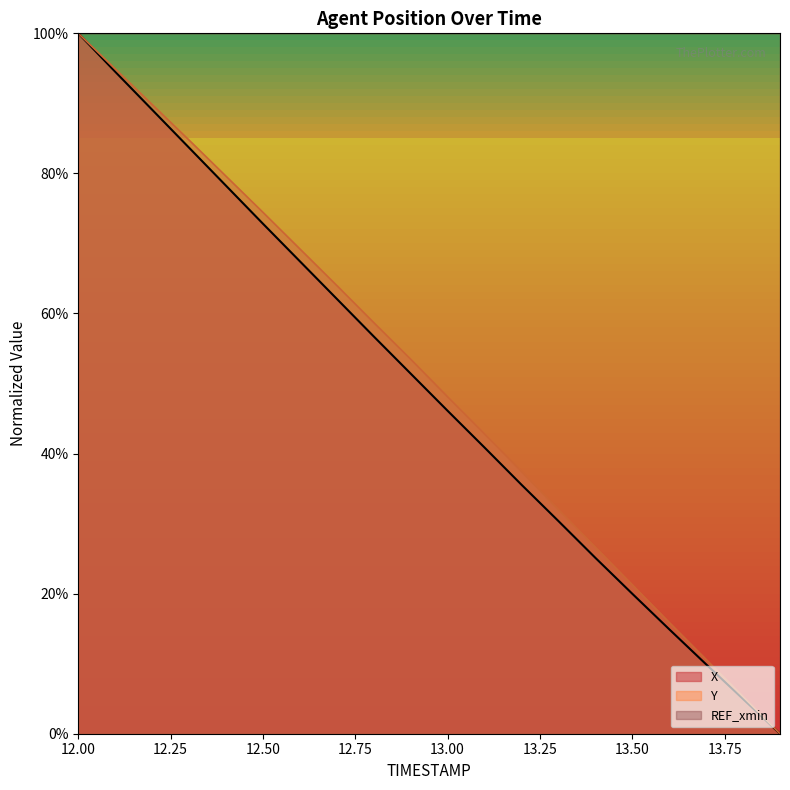

True or false: Y and X intersect in this chart.

False